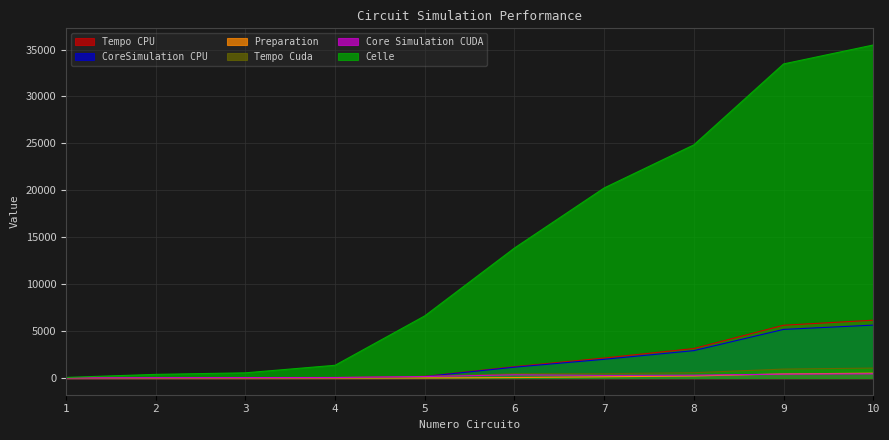

Which has a higher value, 9 or 8?

9